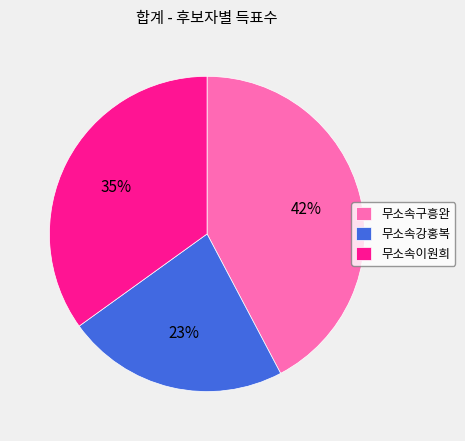

To the nearest percent, what percentage of the pie is 무소속구흥완?

42%